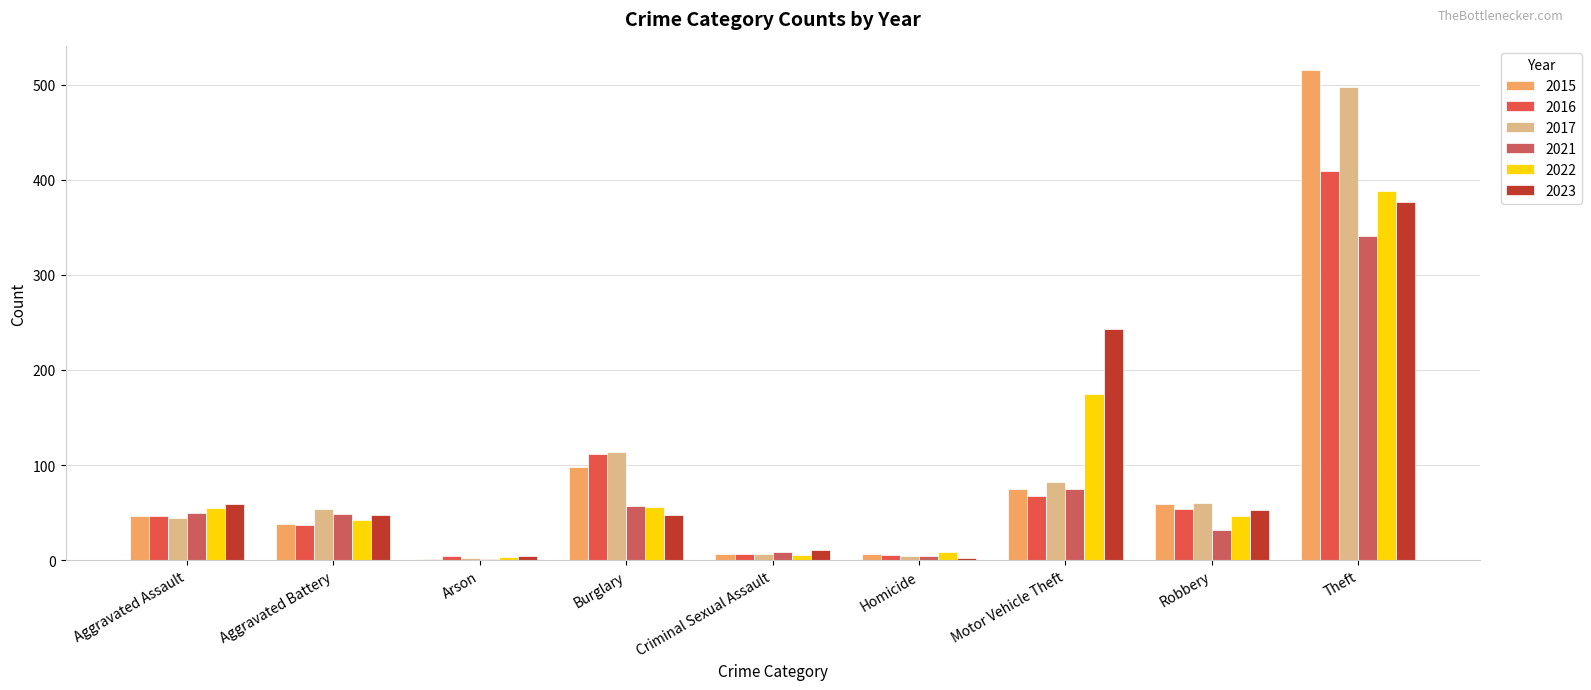

Count the number of data series in this chart.

6